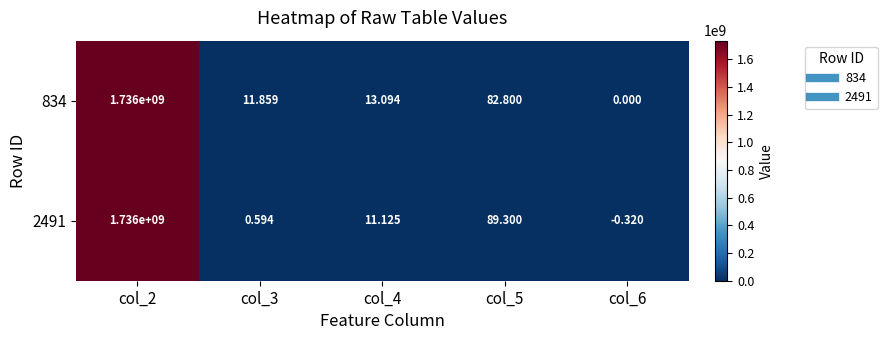

How many positive values does the 2491 series have?

4